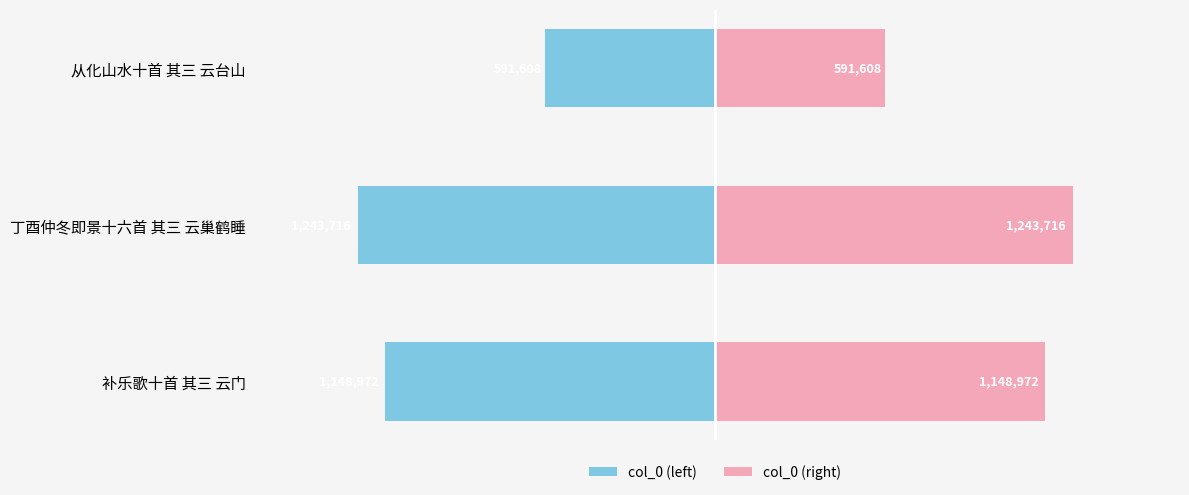

How many data points does each series have?

3